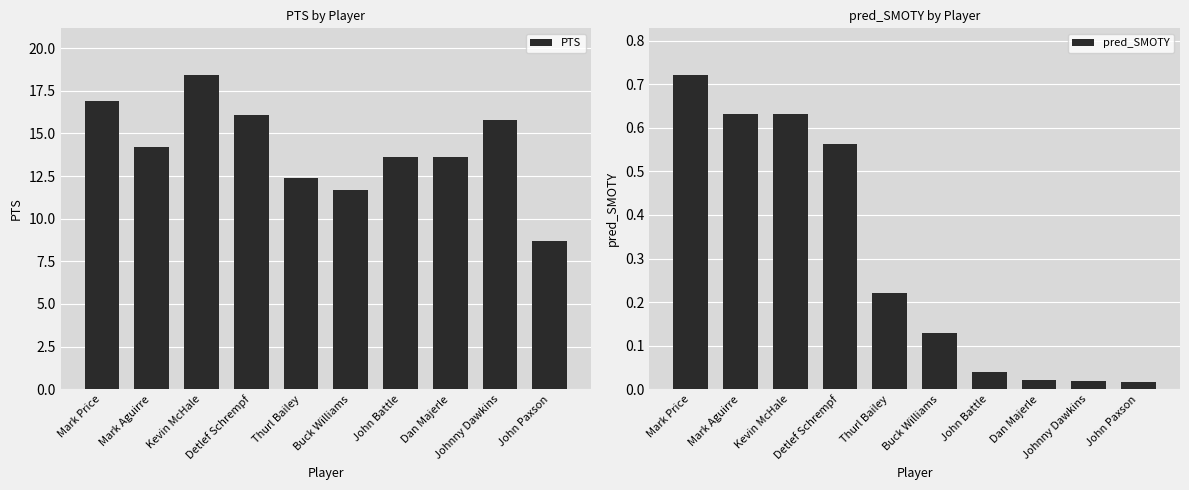

How many data points in PTS are less than 14?

5